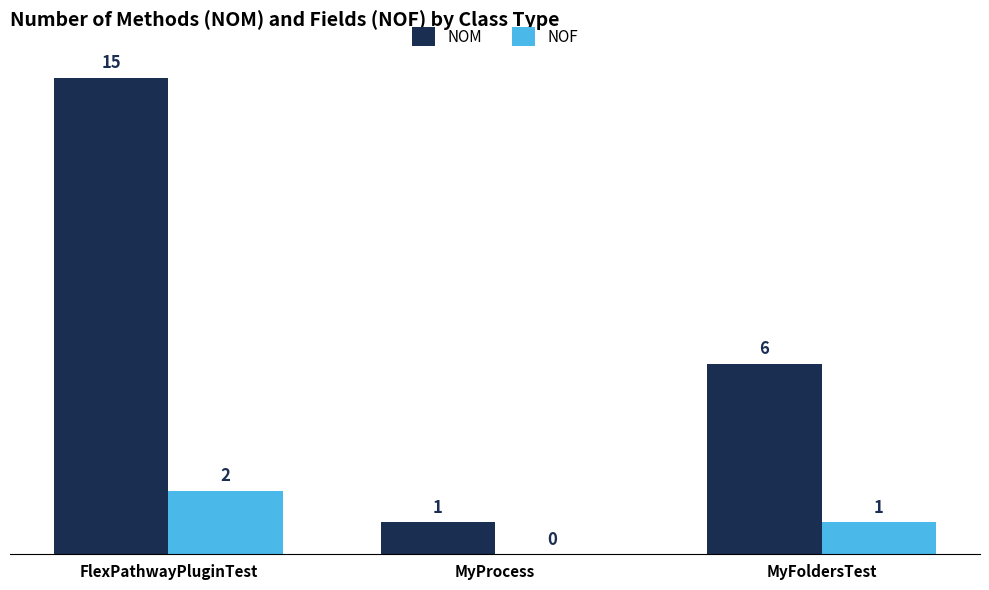

What is the total value across all series at MyProcess?

1